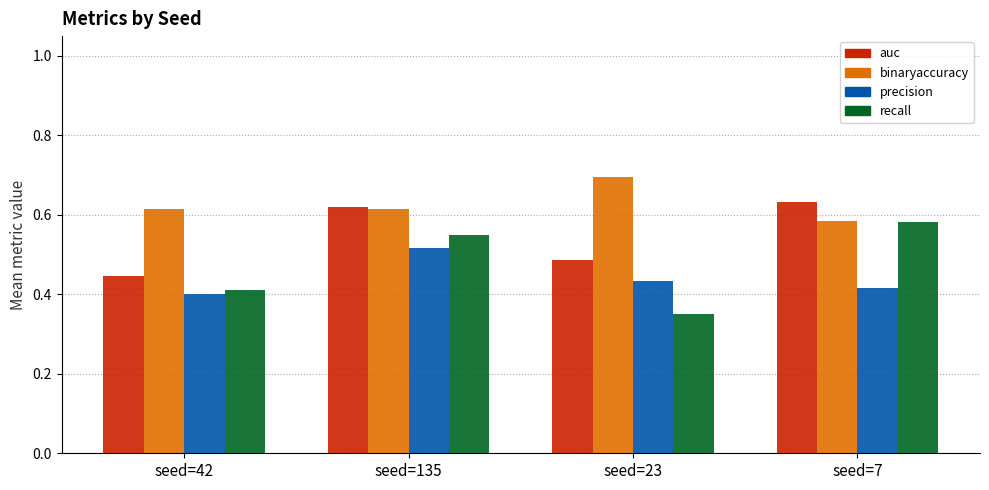

The value of precision at seed=42 is 0.3. True or false?

False